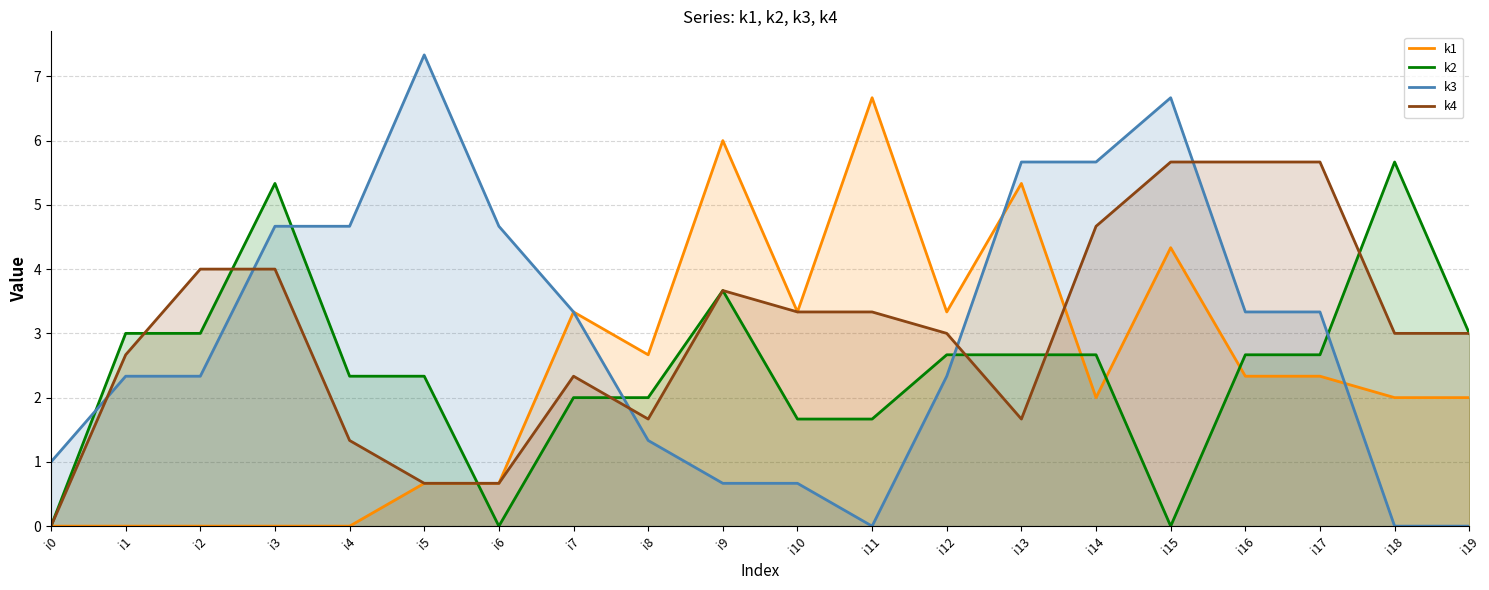

Which series has the largest total across all categories?

k3